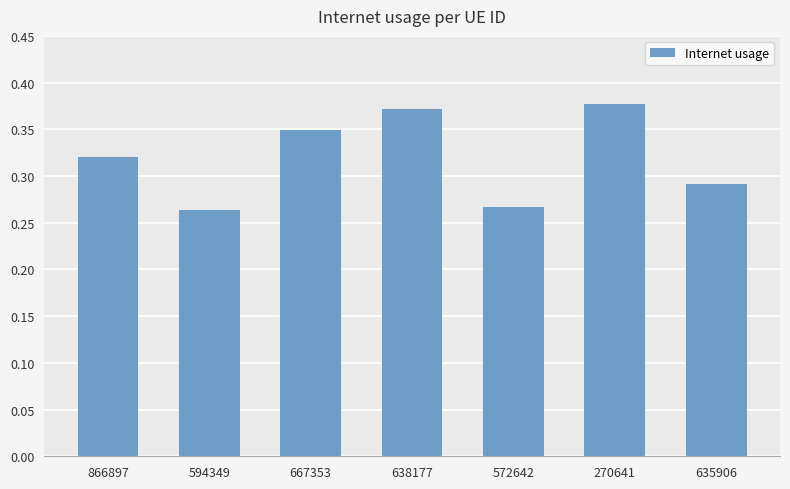

The chart shows a value of 0.6 at 638177. True or false?

False